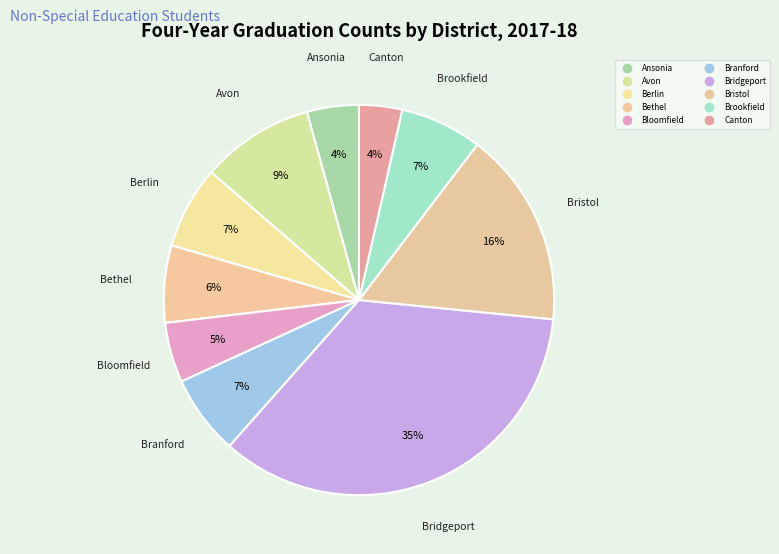

How many slices are in this pie chart?

10